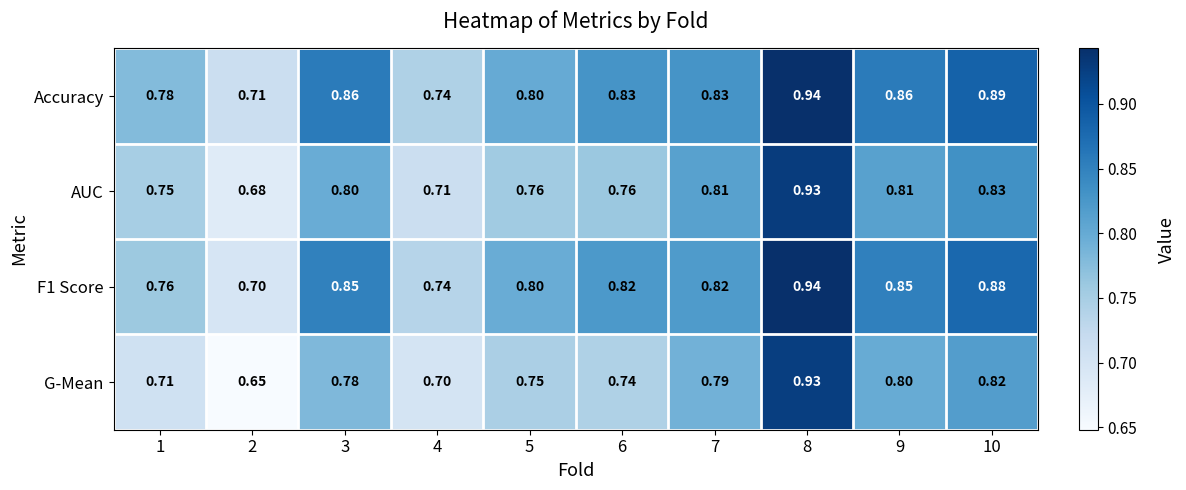

Which series has the largest total across all categories?

Accuracy